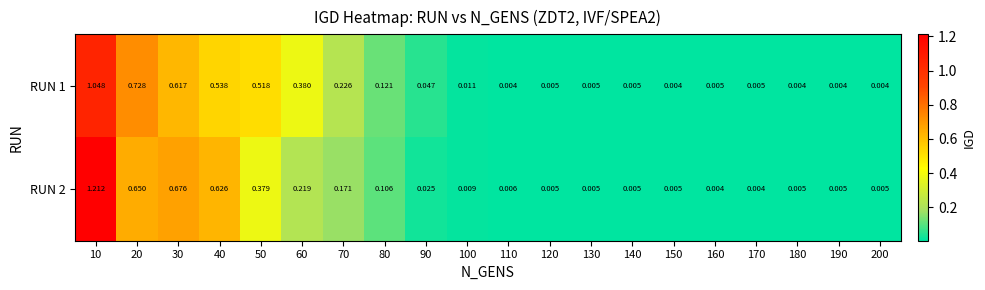

Is the value of RUN 1 at 190 greater than the value of RUN 2 at 20?

No